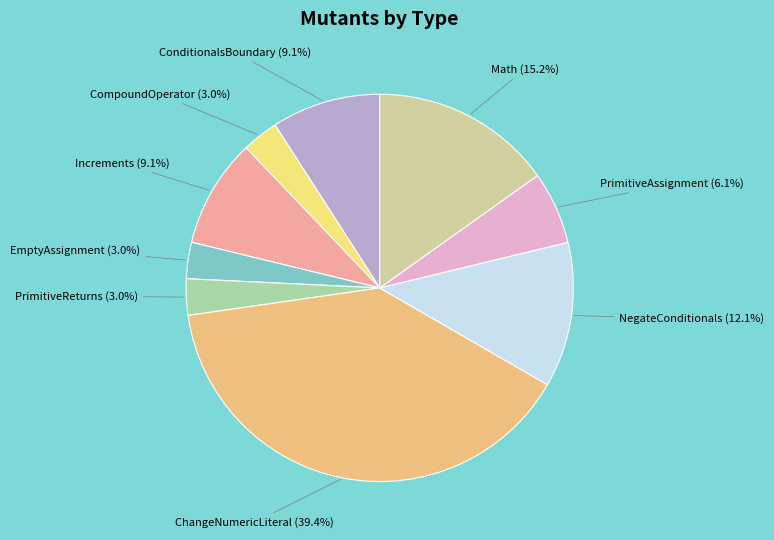

Approximately how many times larger is the value at CompoundOperator compared to ChangeNumericLiteral?

0.1